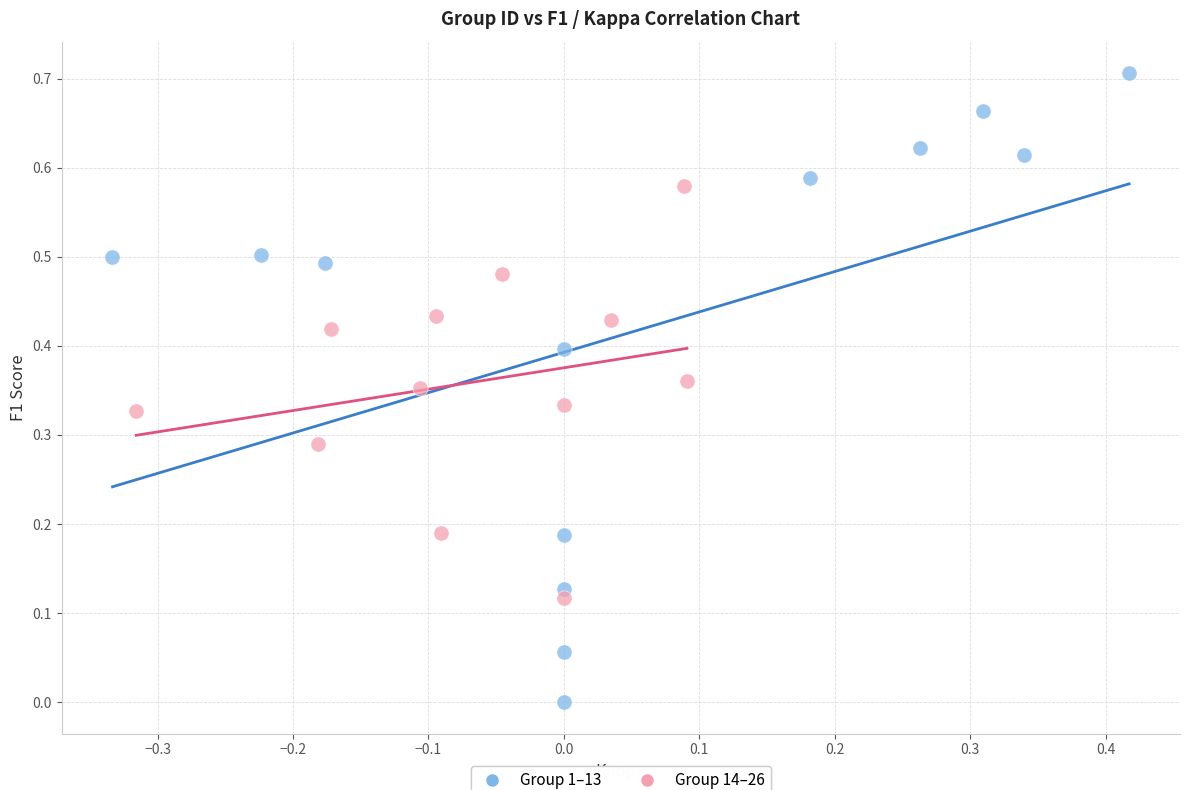

Which series contains the highest Y value?

Group 1–13